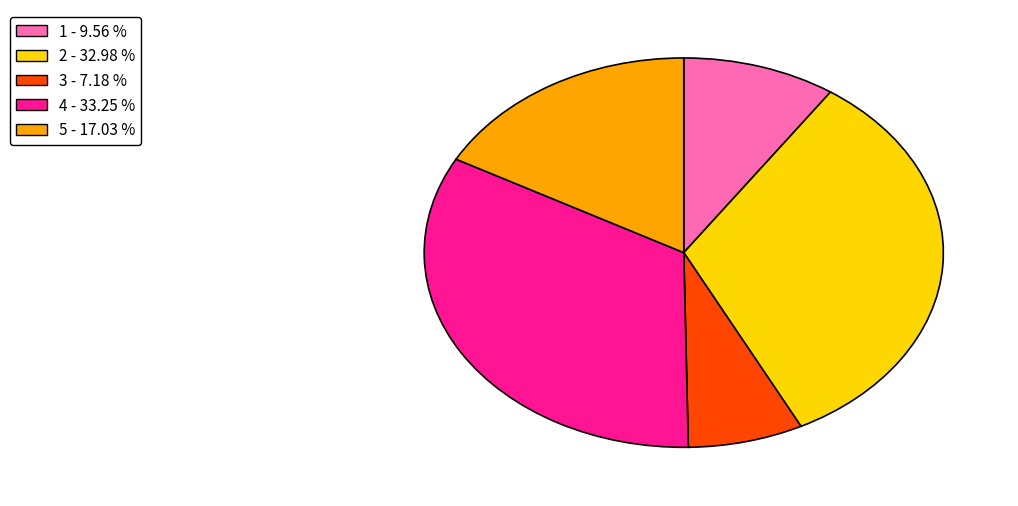

Count the number of slices in the pie.

5